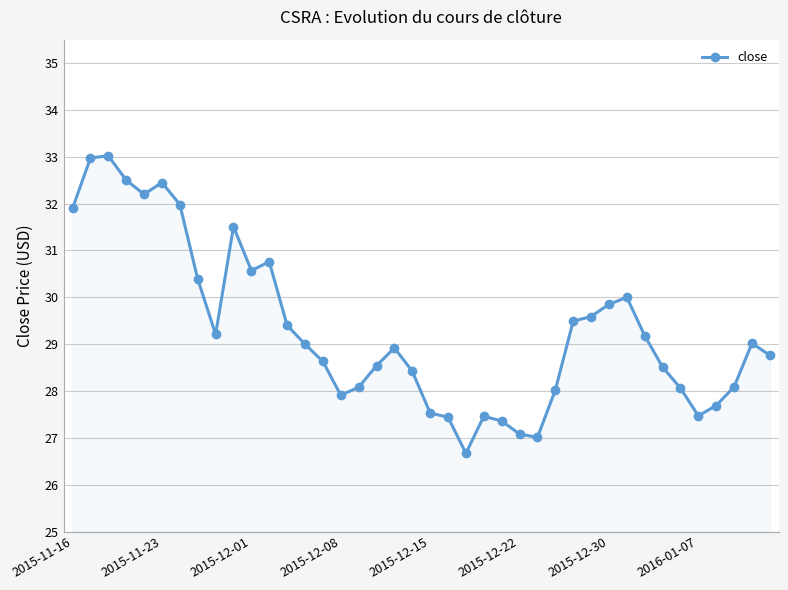

What is the smallest value displayed?

26.7